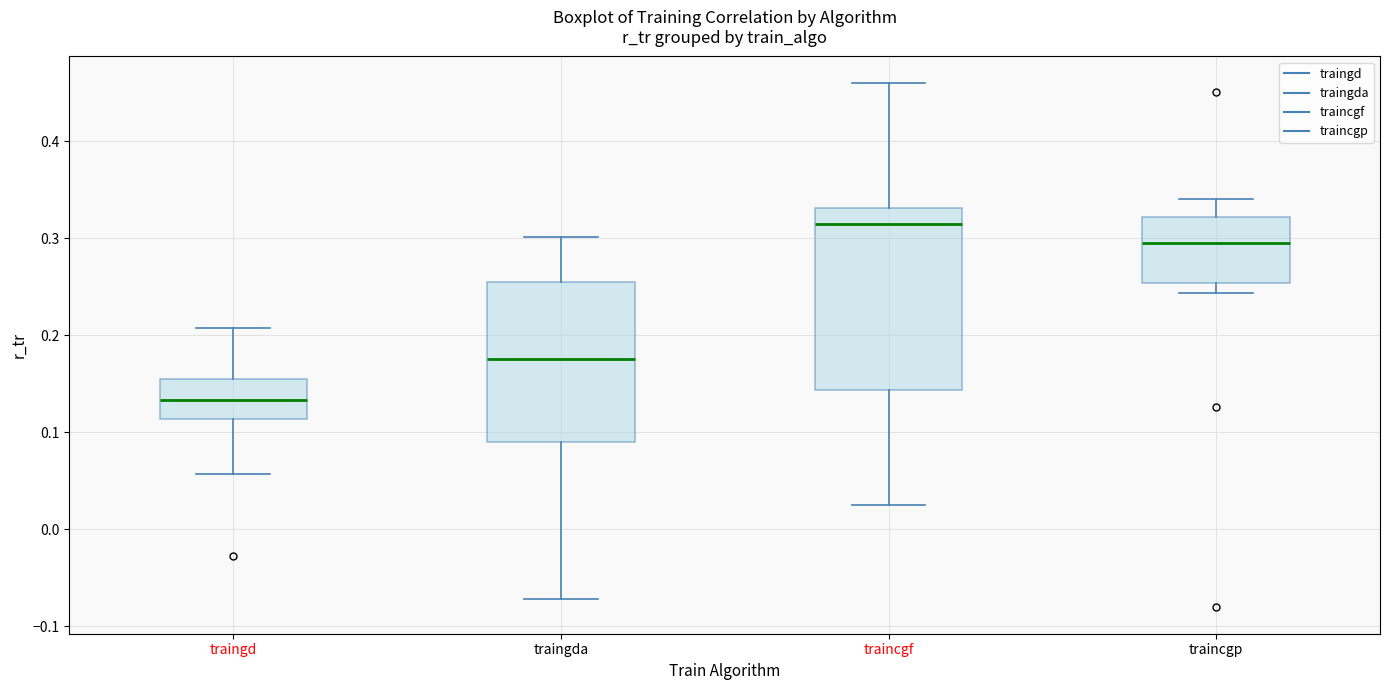

Reading left to right, transcribe this box plot: for each box, give where its median line is, the range the box spans, and where its two whiskers end, as read against the y-axis. The values are not printed on the chart, so give them approximately, as read against the axis.

traingd: median 0.13, box 0.11 to 0.15, whiskers 0.06 to 0.21
traingda: median 0.18, box 0.09 to 0.26, whiskers -0.07 to 0.30
traincgf: median 0.32, box 0.14 to 0.33, whiskers 0.03 to 0.46
traincgp: median 0.29, box 0.25 to 0.32, whiskers 0.24 to 0.34